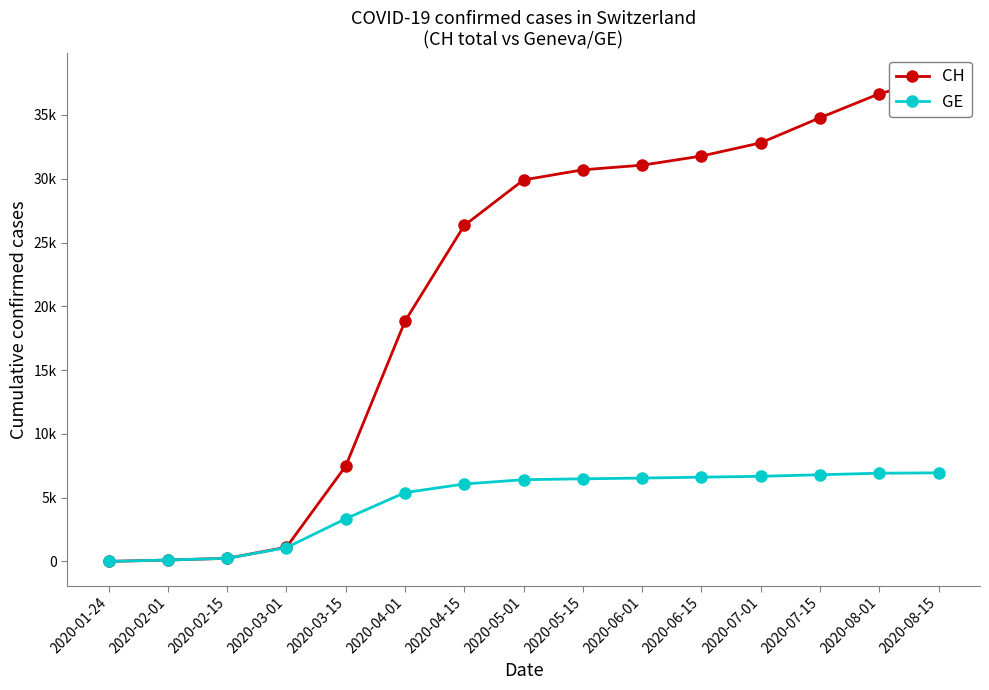

What is the sum of all CH values?

319731